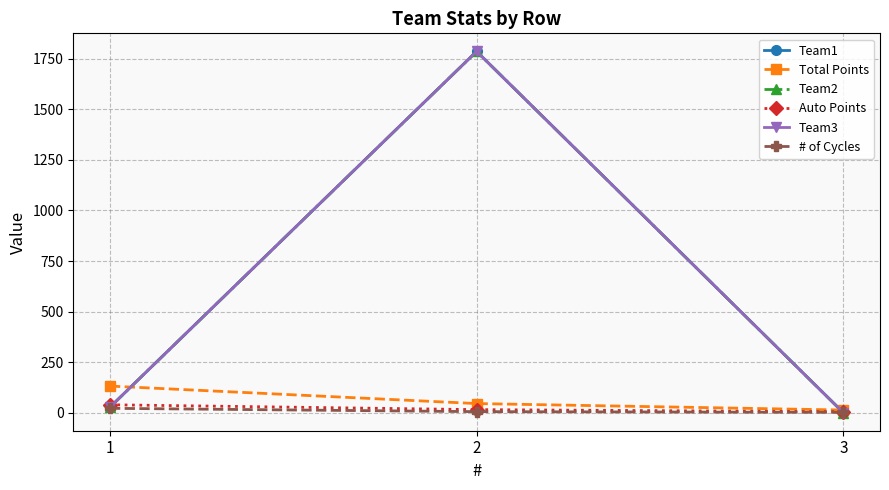

What is the spread (max minus min) of values at 1?

110.0